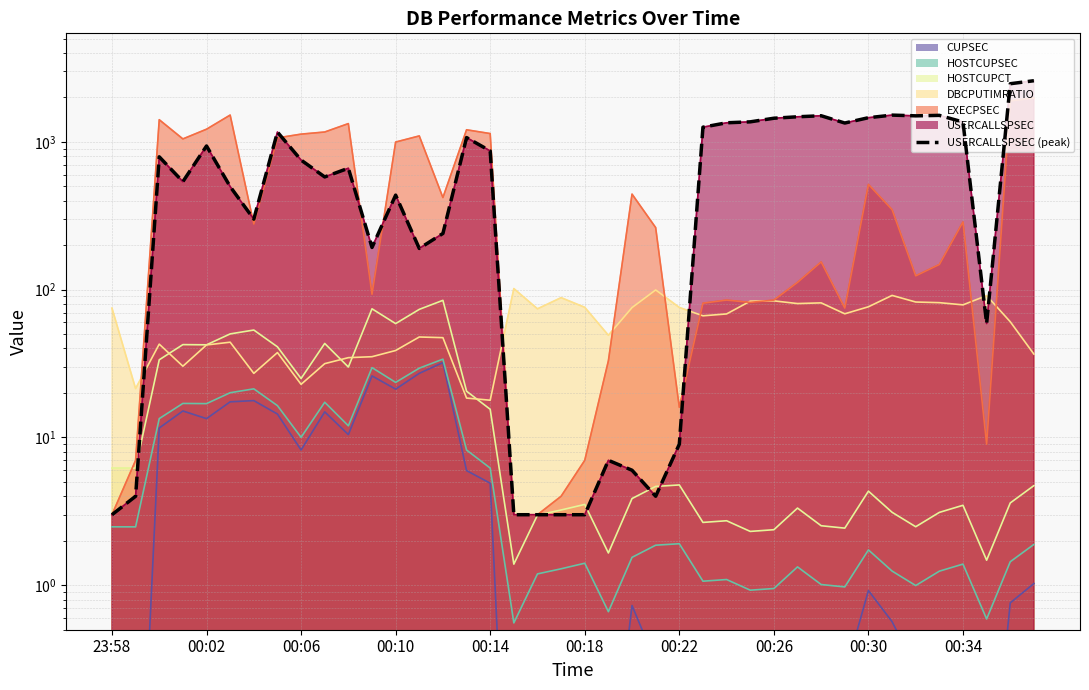

At which category does the chart reach its minimum across all series?

23:58